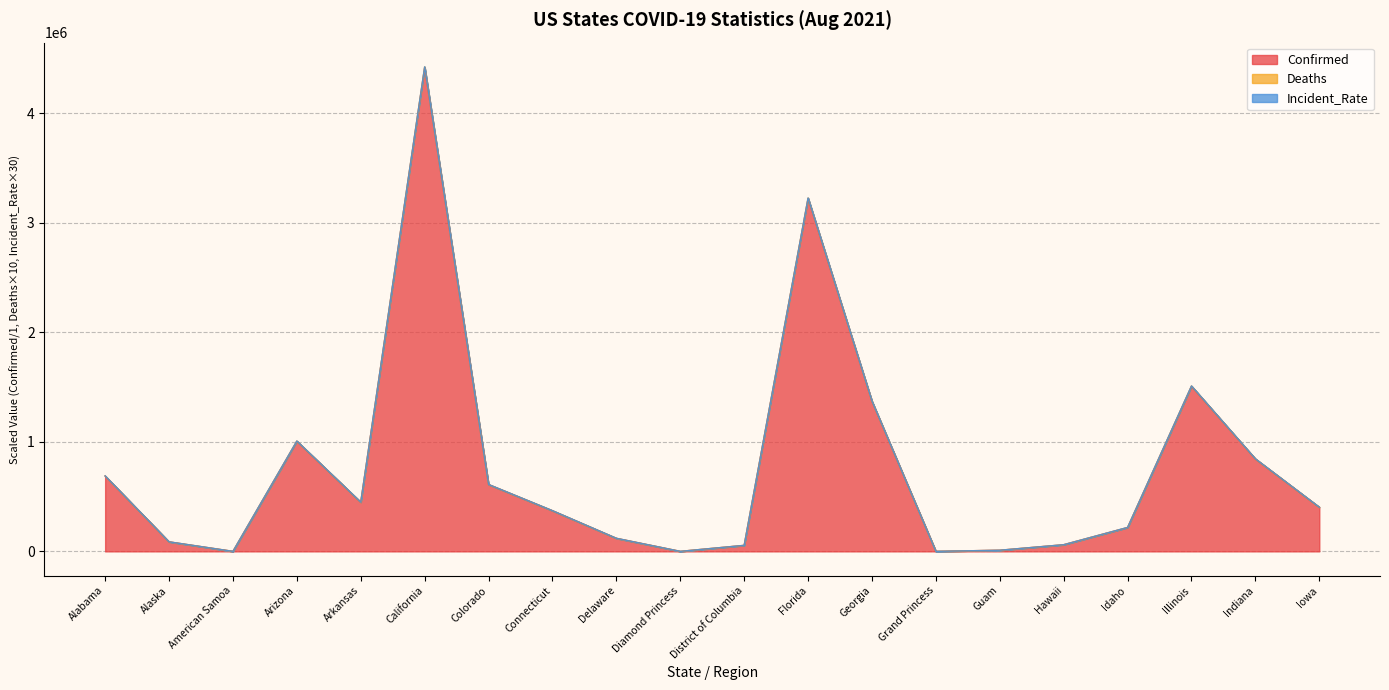

Is the value of Deaths at Arizona greater than the value of Confirmed at Alabama?

Yes